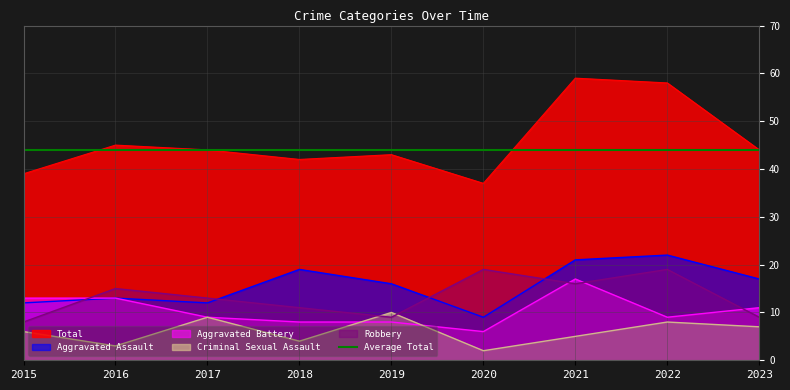

What is the maximum value for Aggravated Assault?

22